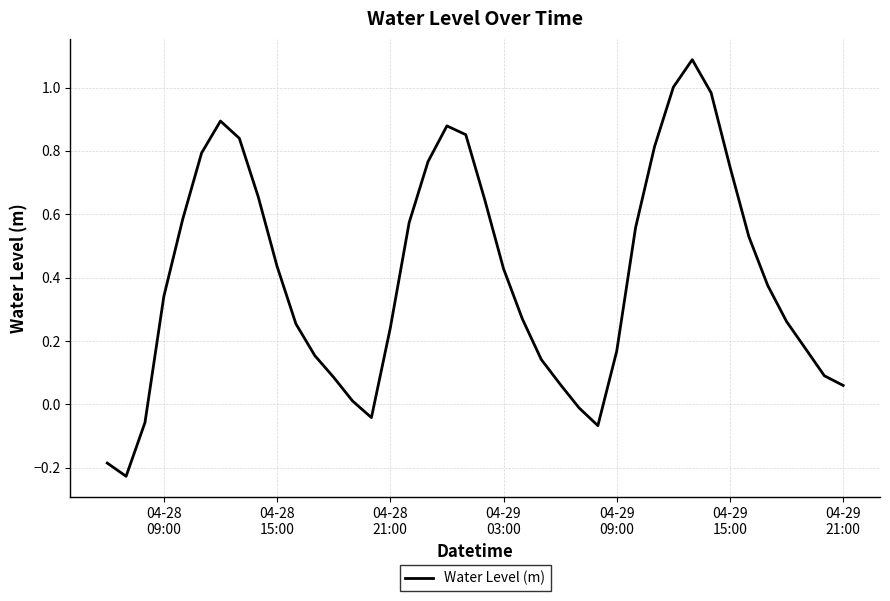

What is the difference between the maximum and minimum values?

1.3